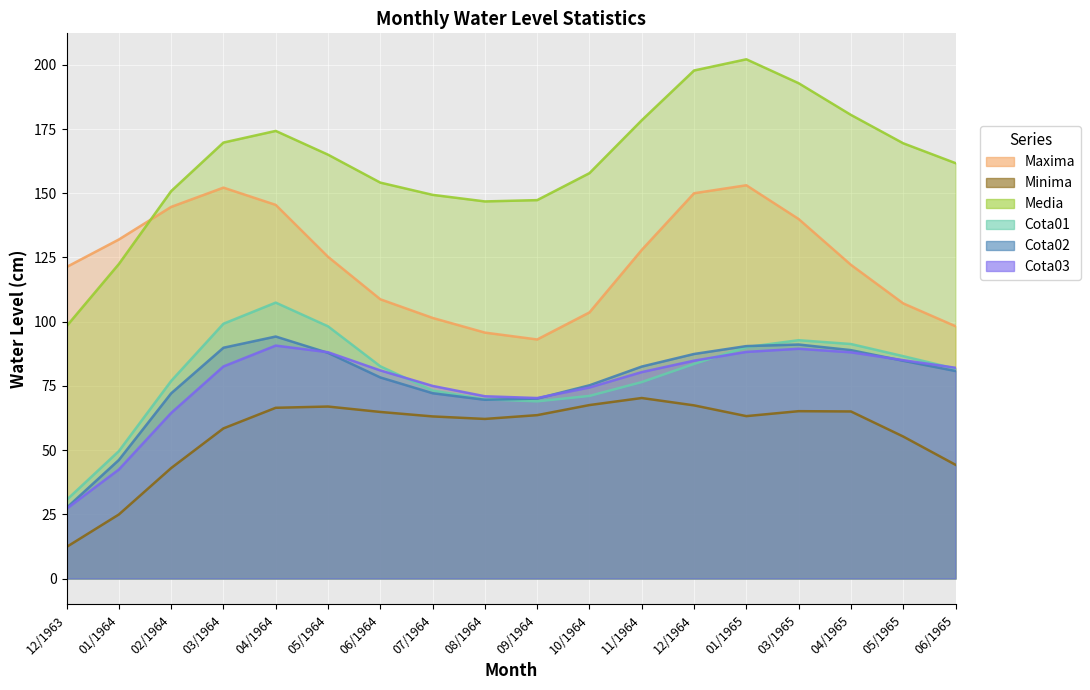

True or false: Media and Cota01 intersect in this chart.

False